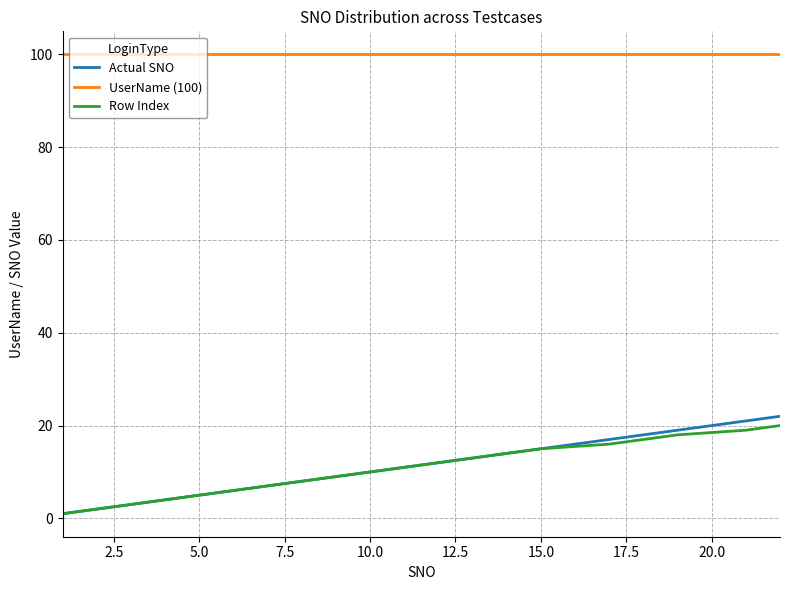

Which series has the largest total across all categories?

UserName (100)